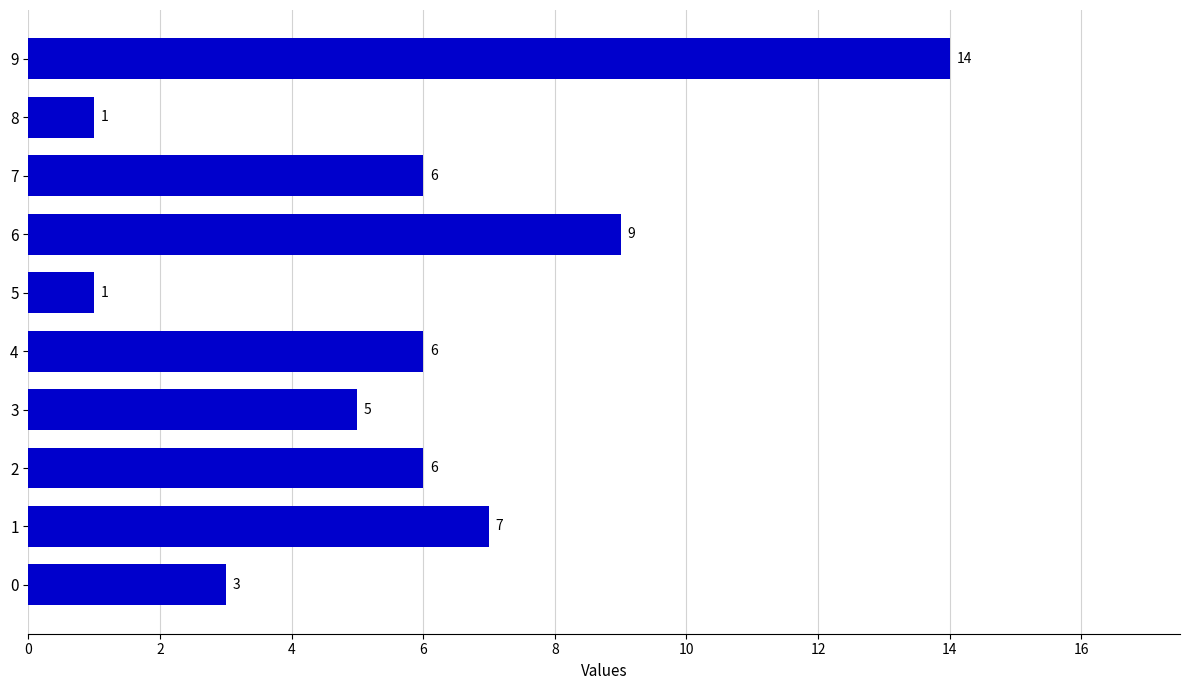

What is the difference between the maximum and minimum values?

13